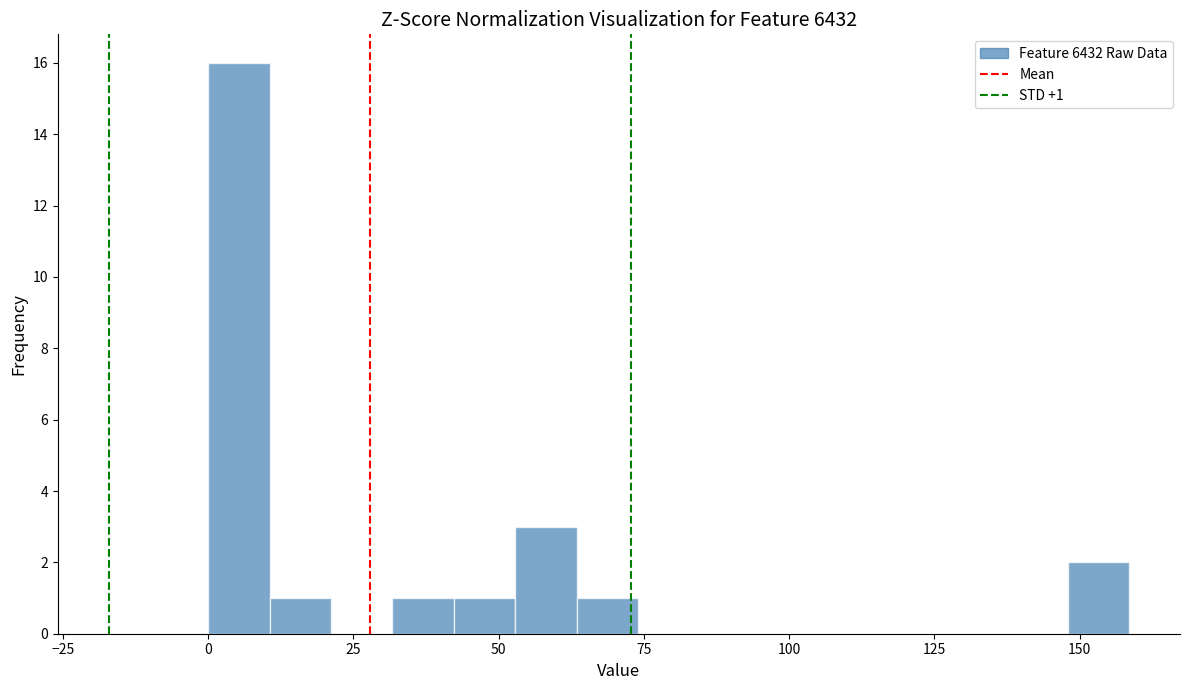

Read against the x-axis, roughly where is the centre of the tallest bar?

5